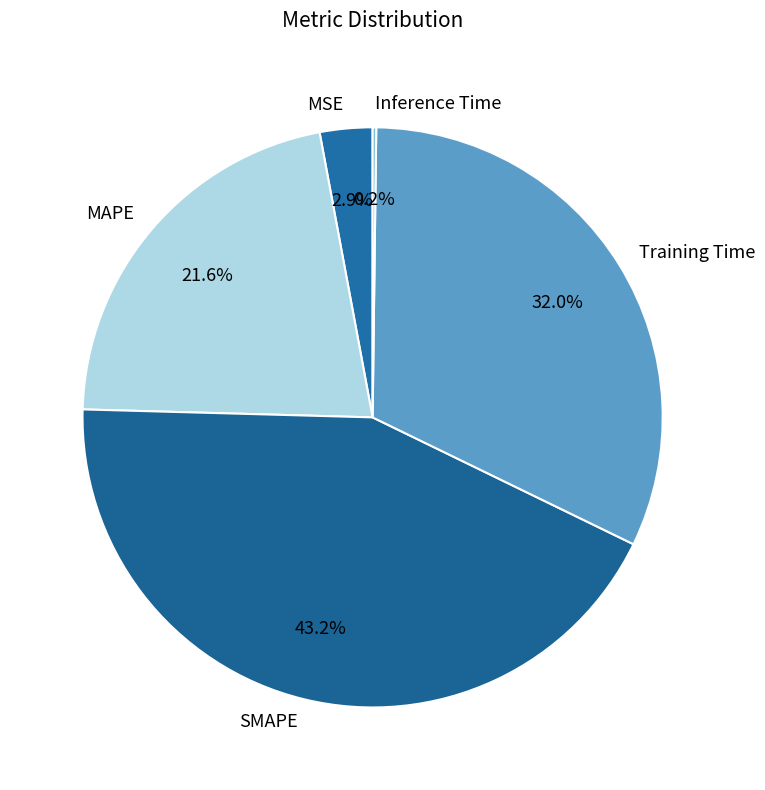

Combined, do MSE and Training Time account for over 50%?

No